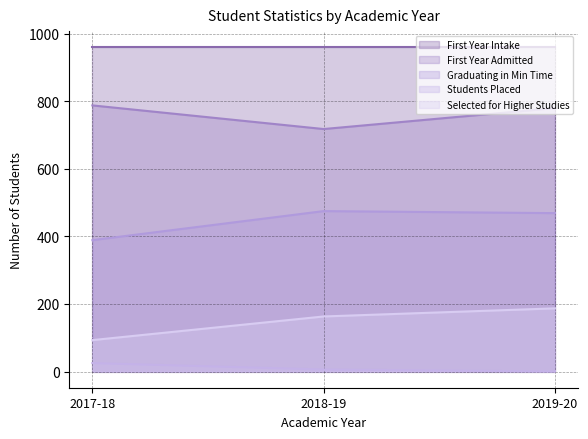

At which category is the sum across all series the highest?

2019-20